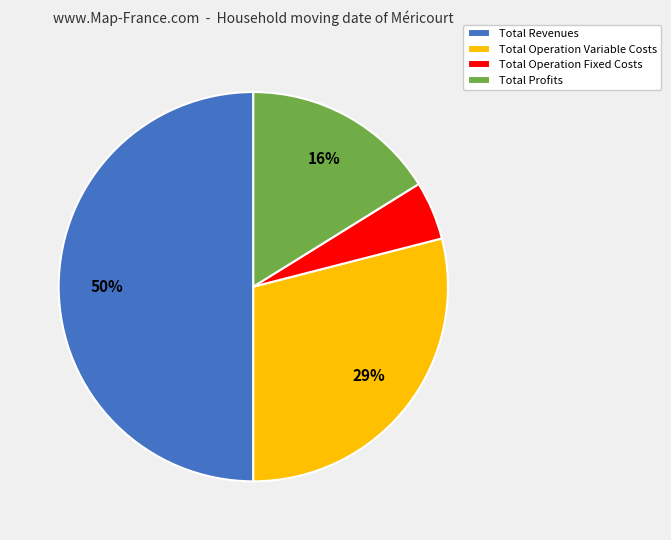

Between Total Revenues and Total Operation Fixed Costs, which is larger?

Total Revenues